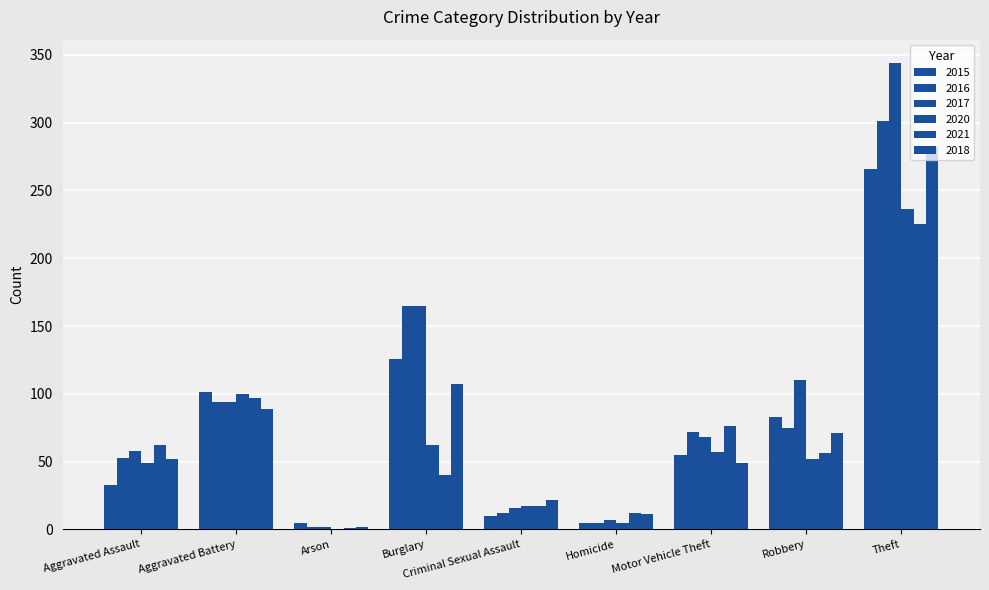

At which label does 2017 first exceed 68?

Aggravated Battery